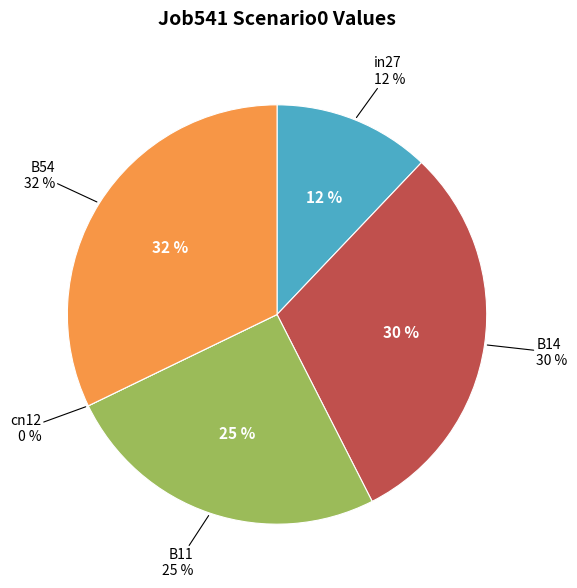

True or false: B54 accounts for 47% of the total.

False